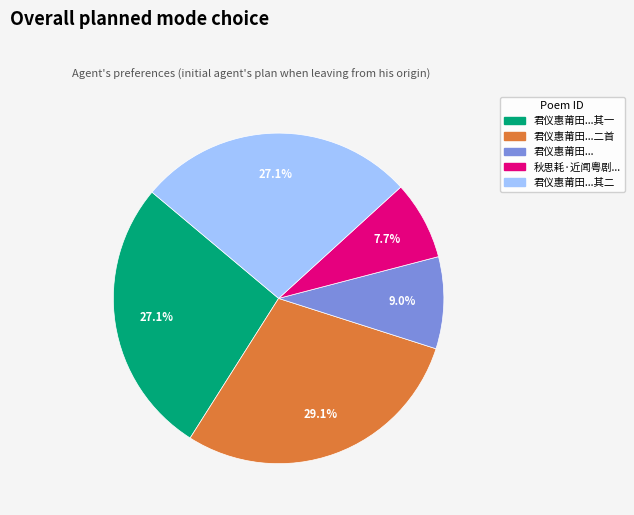

How many slices are in this pie chart?

5